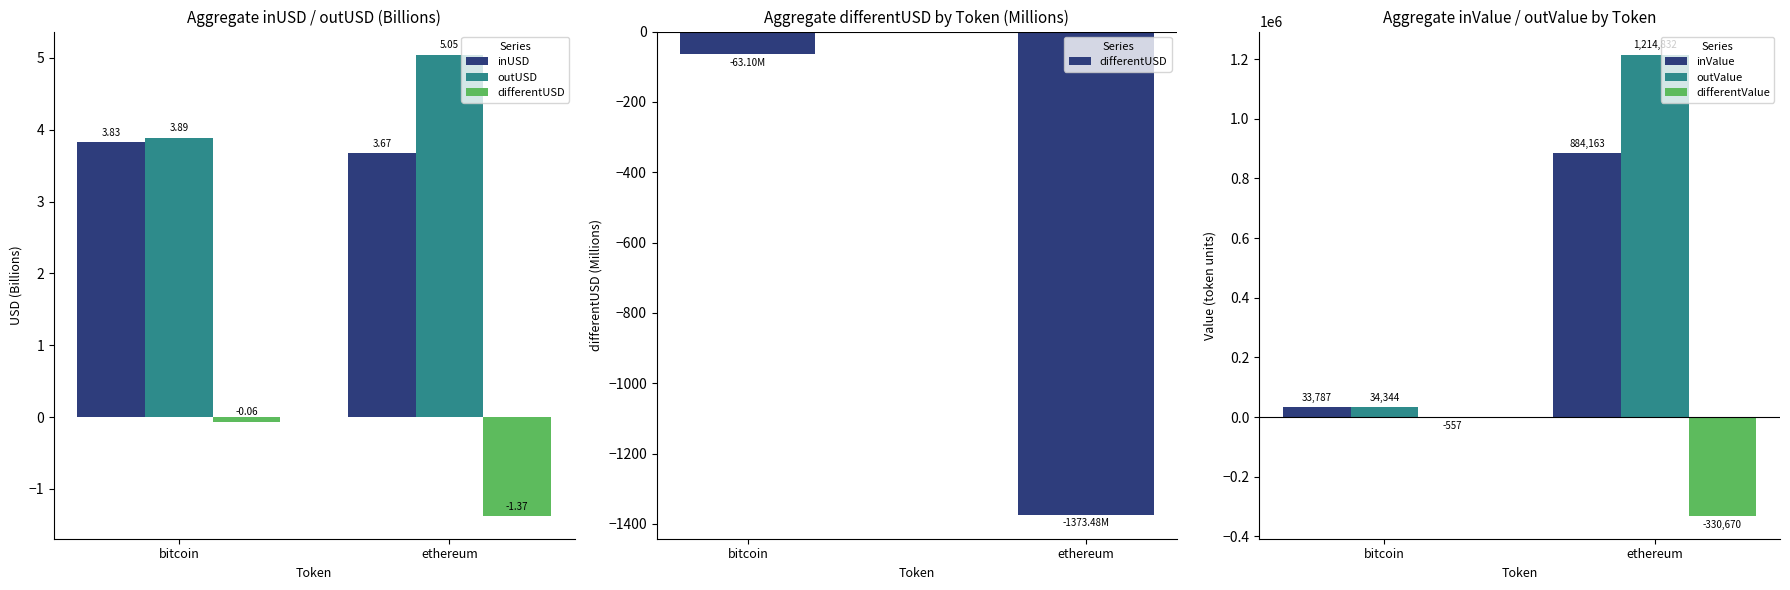

The value of differentUSD at ethereum is -1936.9. True or false?

False